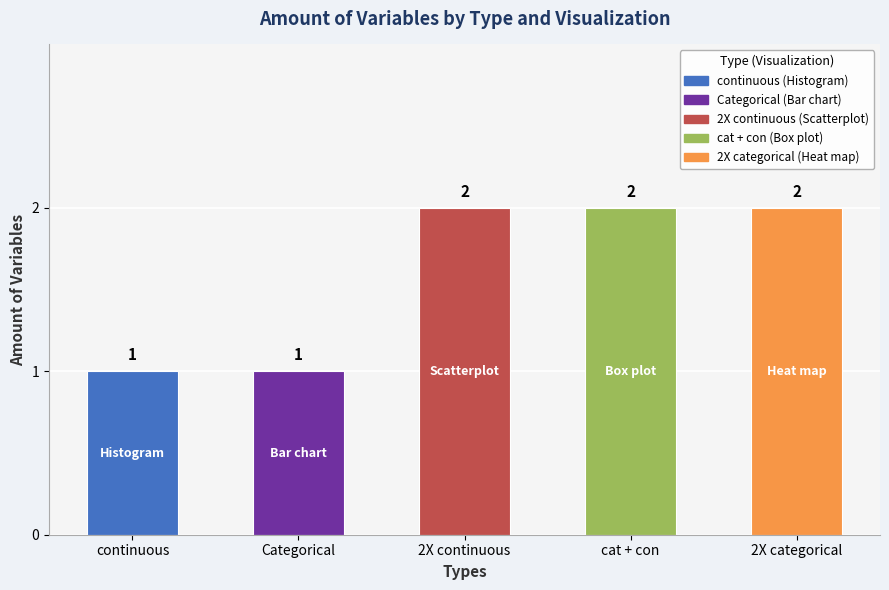

Are the bars horizontal?

No